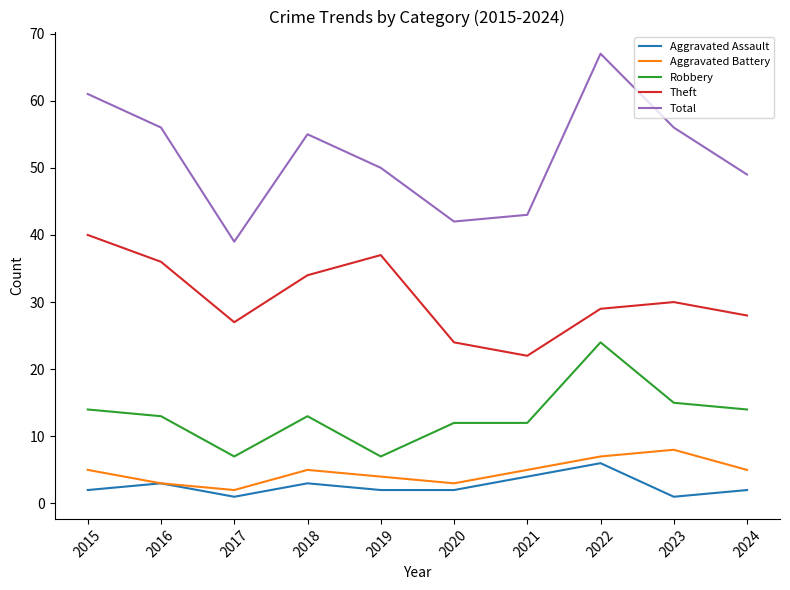

At which category is the sum across all series the highest?

2022